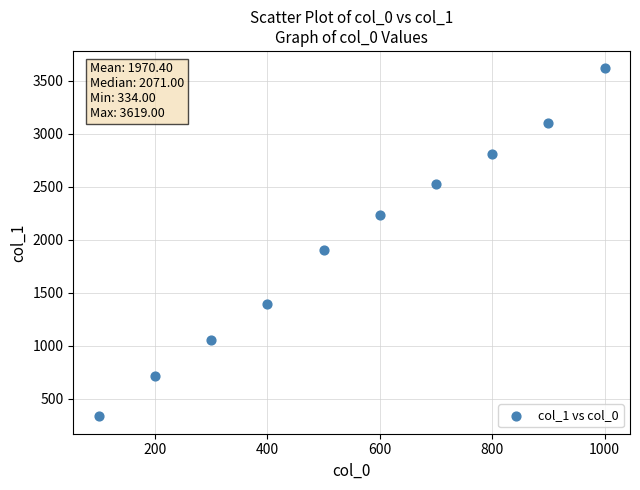

What is the range of X values (max minus min)?

900